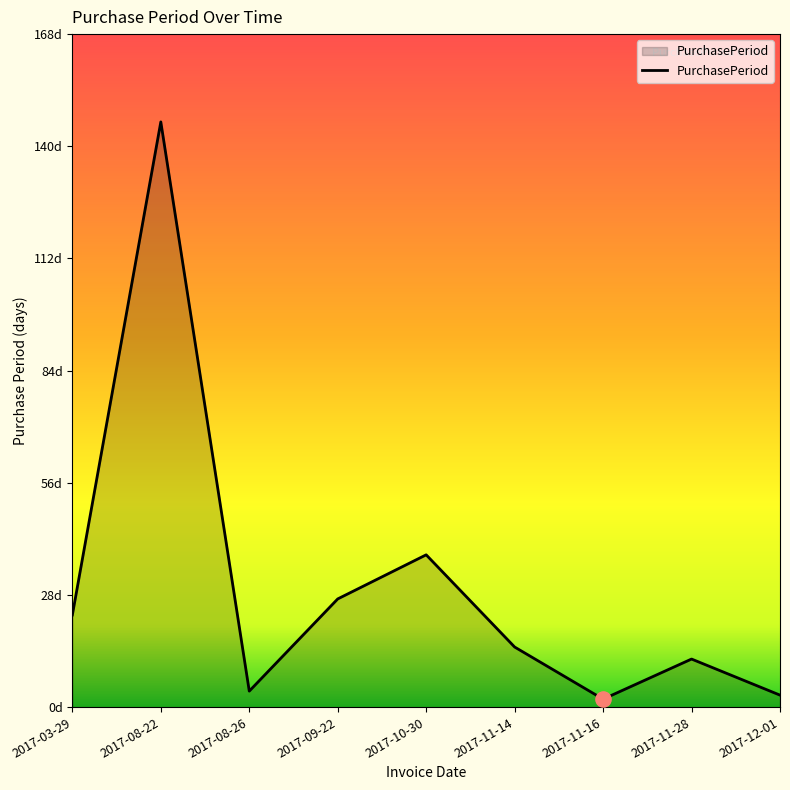

Between 2017-11-14 and 2017-12-01, which is larger?

2017-11-14